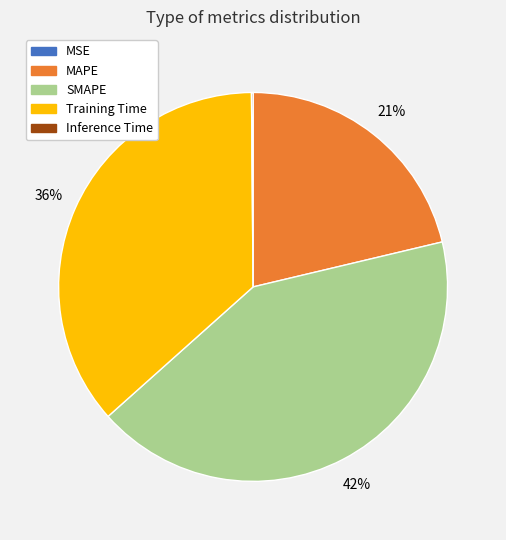

Is there any slice that represents more than half of the pie?

No